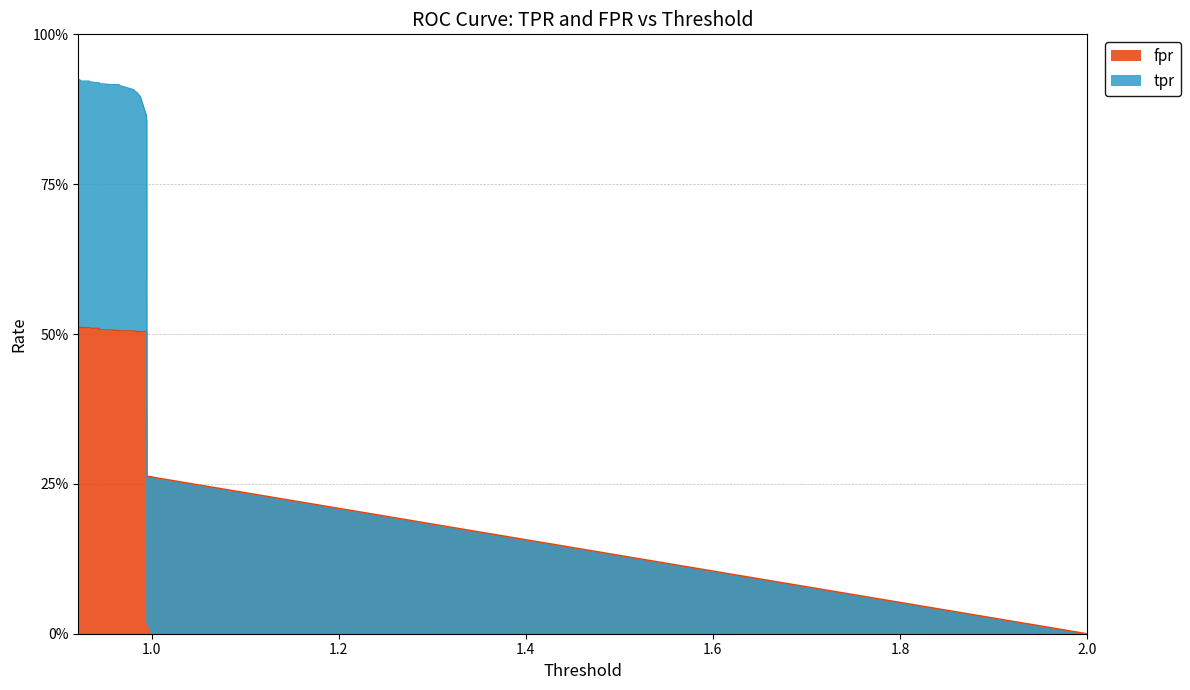

How many categories are shown in the chart?

40